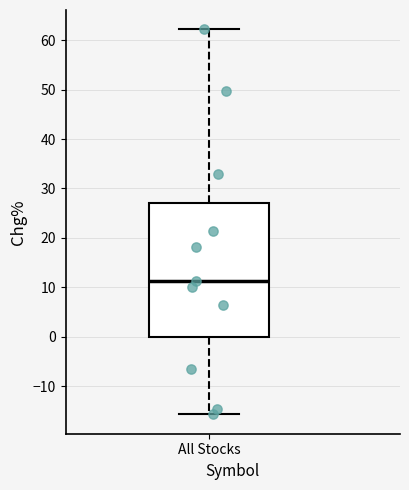

Read this box plot against the y-axis: the position of the median line, the range covered by the box, and the ends of both whiskers. The values are not printed on the chart, so give them approximately, as read against the axis.

median 11, box 0 to 27, whiskers -16 to 62